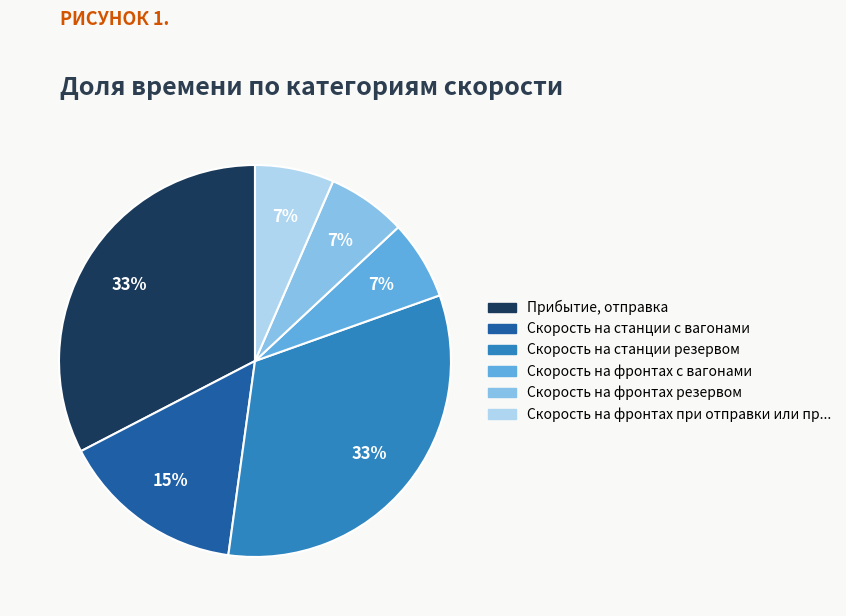

Is there a majority slice in this chart?

No